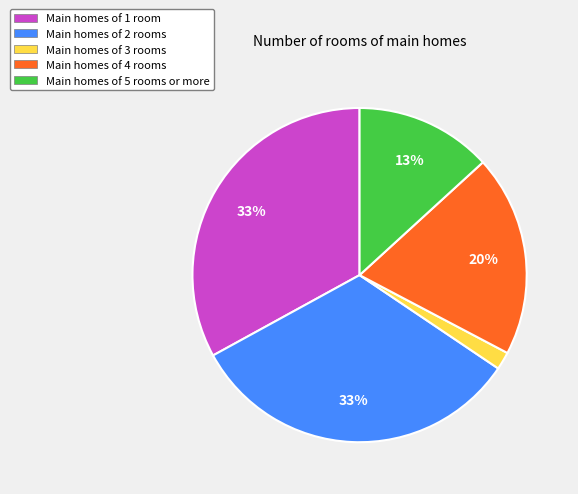

Between Main homes of 1 room and Main homes of 5 rooms or more, which is larger?

Main homes of 1 room